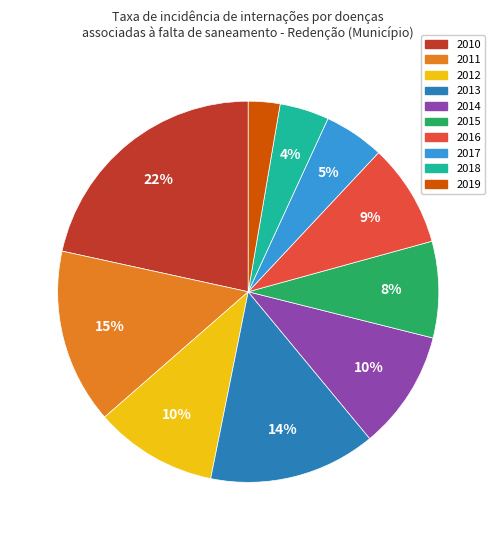

Count the number of slices in the pie.

10